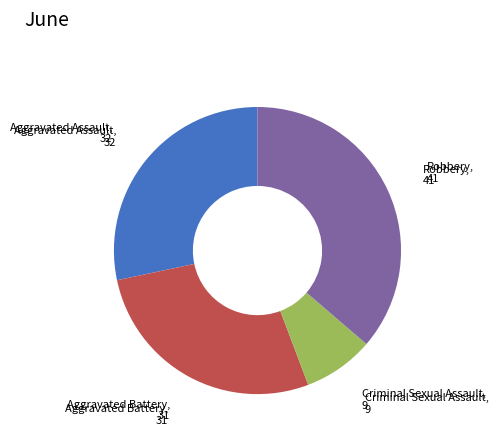

Is there any slice that represents more than half of the pie?

No